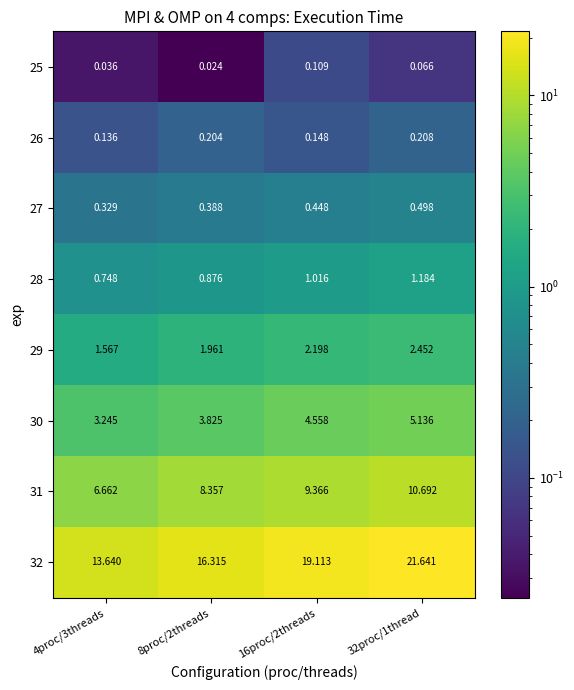

Which series has the largest total across all categories?

32